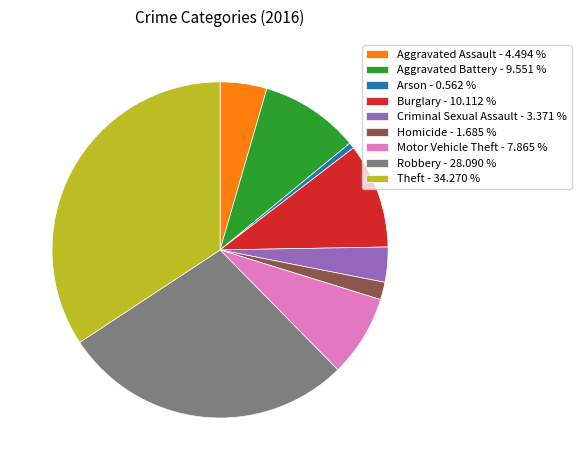

Rank the categories by value from lowest to highest.

Arson, Homicide, Criminal Sexual Assault, Aggravated Assault, Motor Vehicle Theft, Aggravated Battery, Burglary, Robbery, Theft